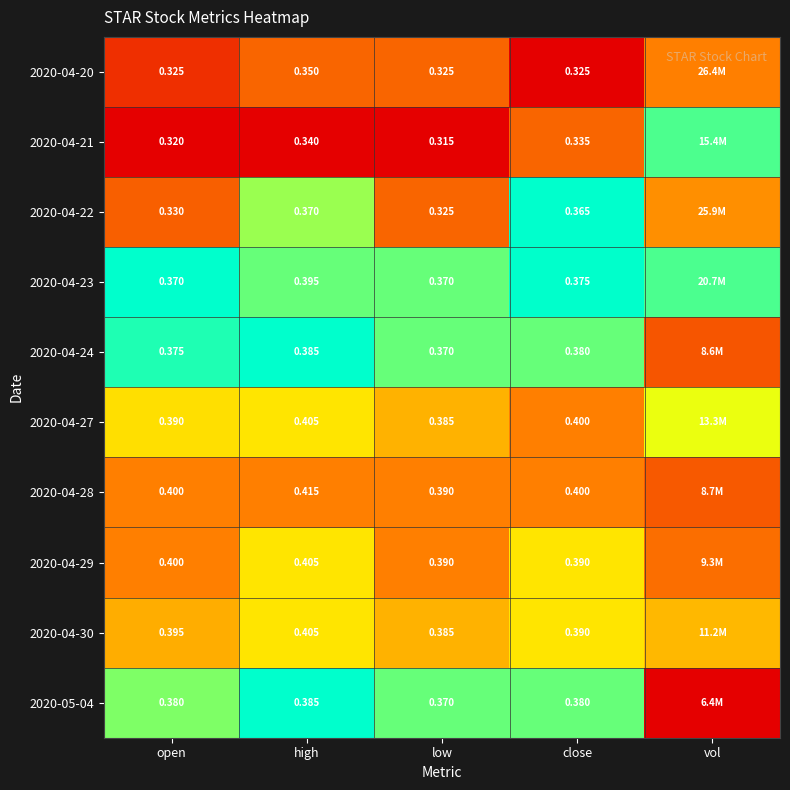

Is the value of 2020-04-24 at low greater than the value of 2020-04-20 at close?

Yes